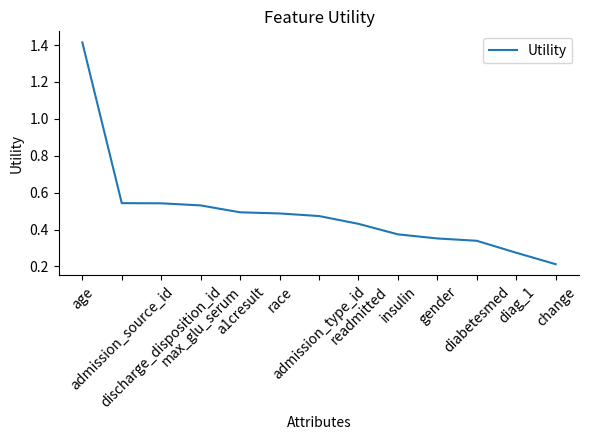

What is the sum of the values at discharge_disposition_id and diag_1?

0.8